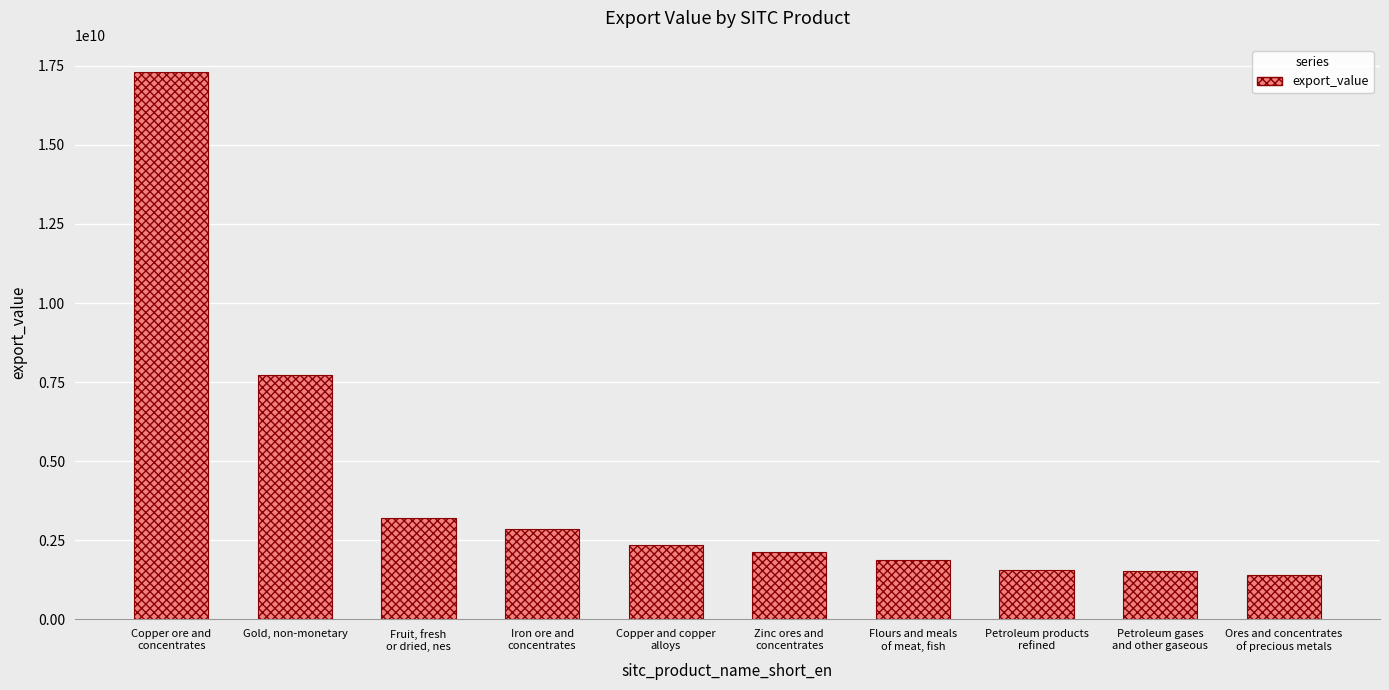

What is the value of the 2nd bar from the left?

7731720192